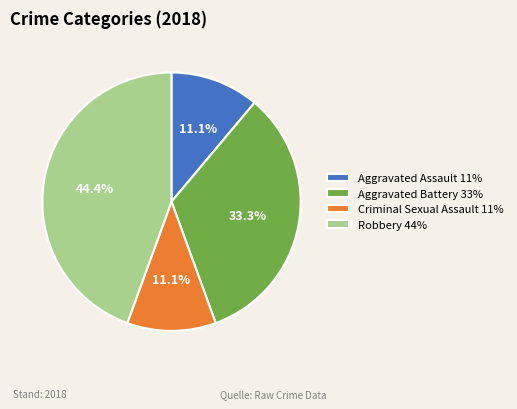

To the nearest percent, what portion does Criminal Sexual Assault represent?

11%